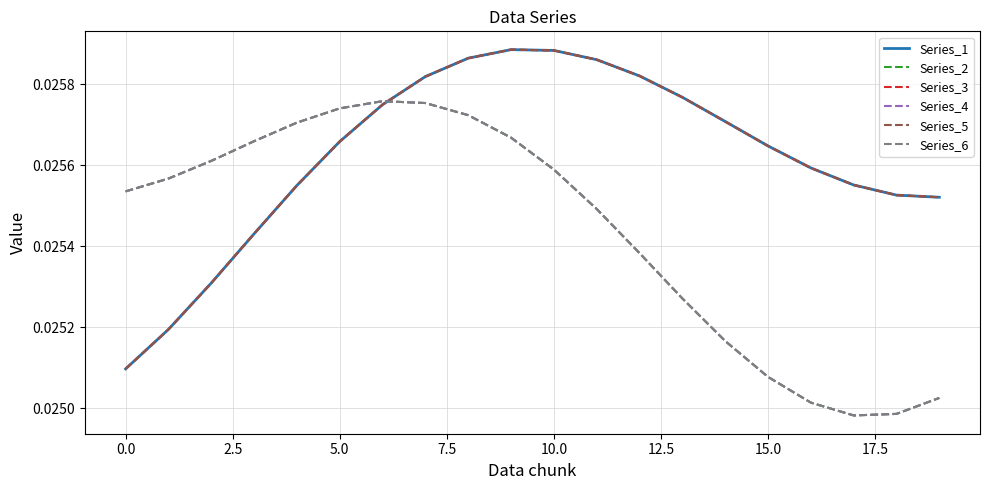

Does the chart have visible grid lines?

Yes